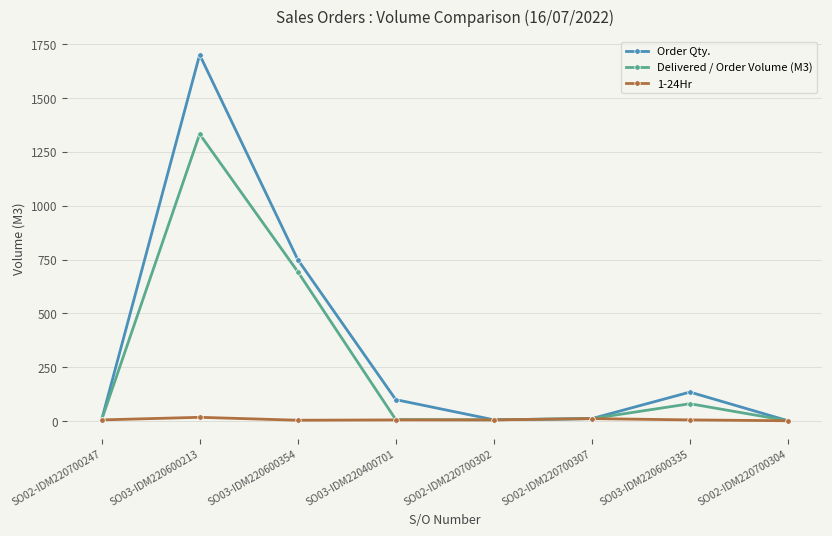

What is the maximum value for 1-24Hr?

18.0